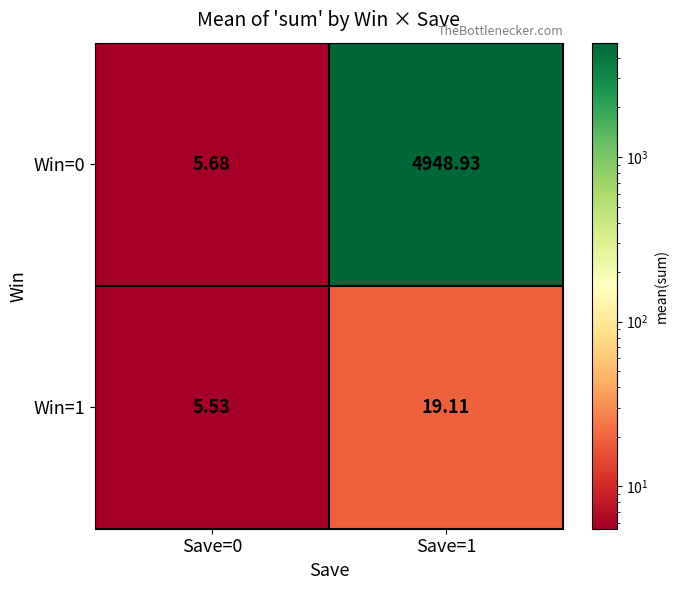

Which series changed the most between Save=0 and Save=1?

Win=0